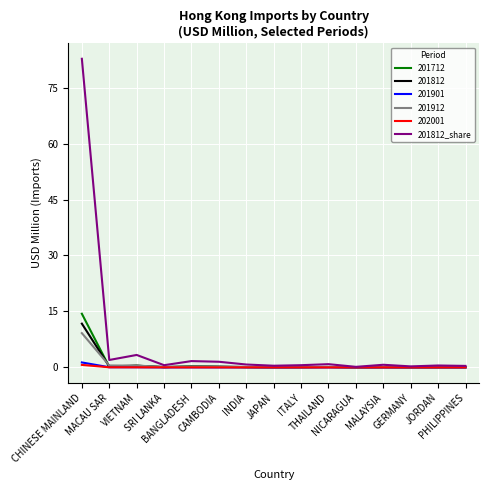

Which series has the widest spread of values?

201812_share